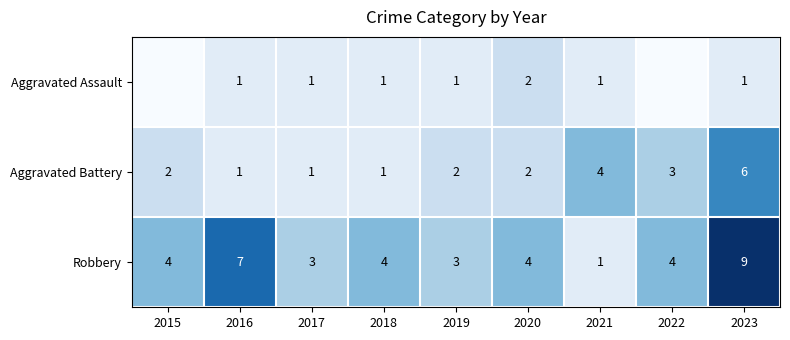

What is the minimum value for Robbery?

1